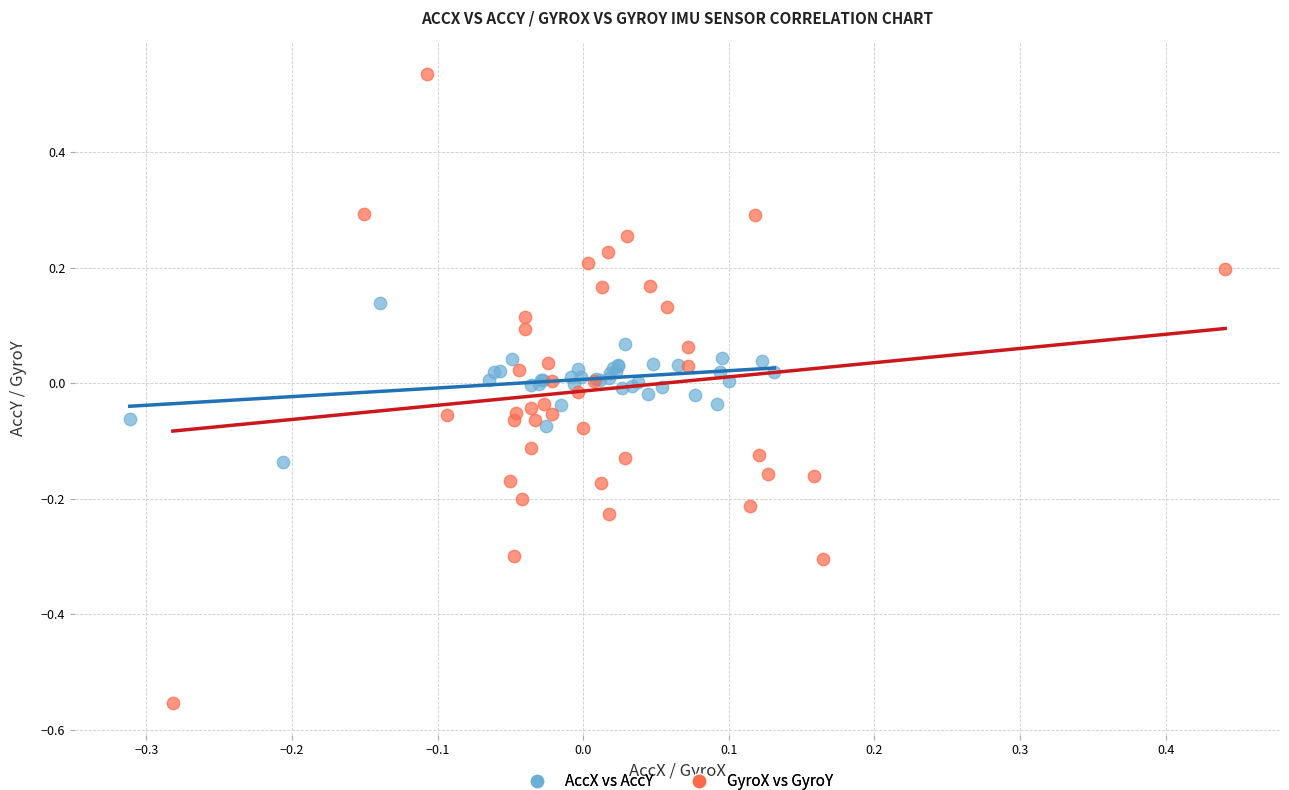

Which series has the widest spread of Y values?

GyroX vs GyroY